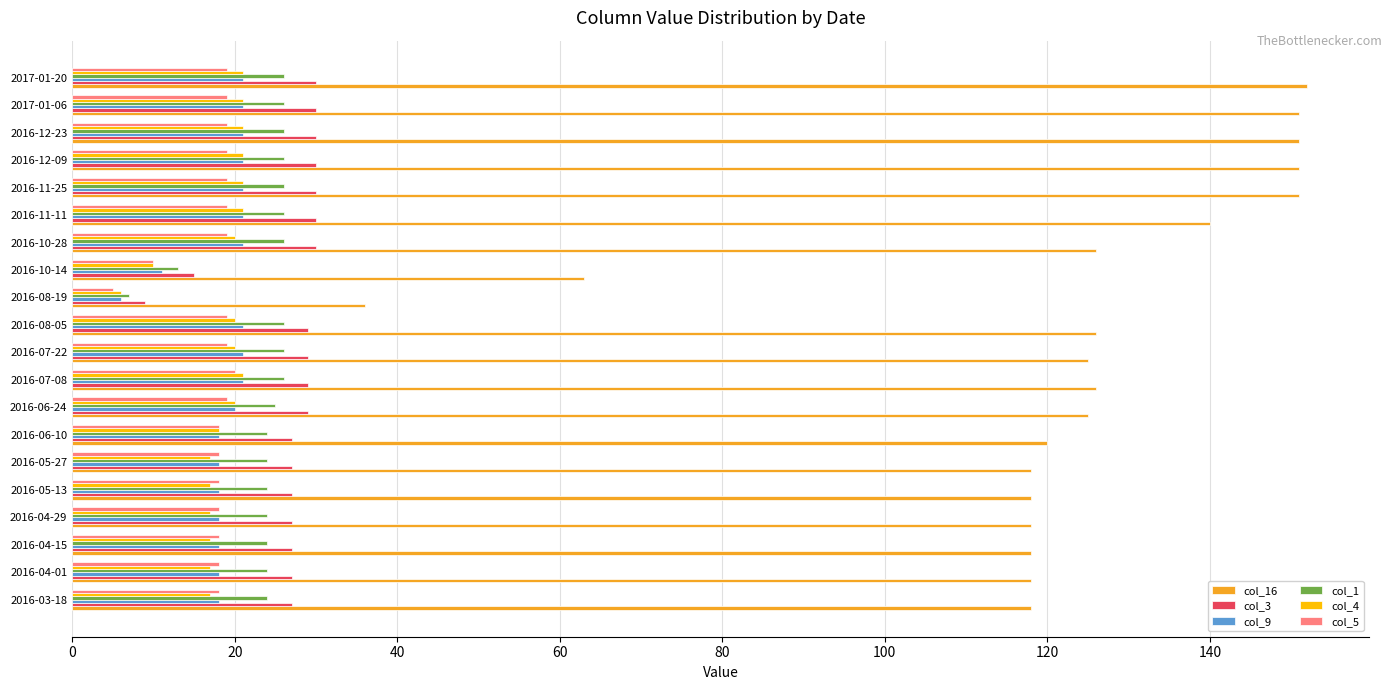

Is it true that col_5 equals 19 at 2016-12-23?

True